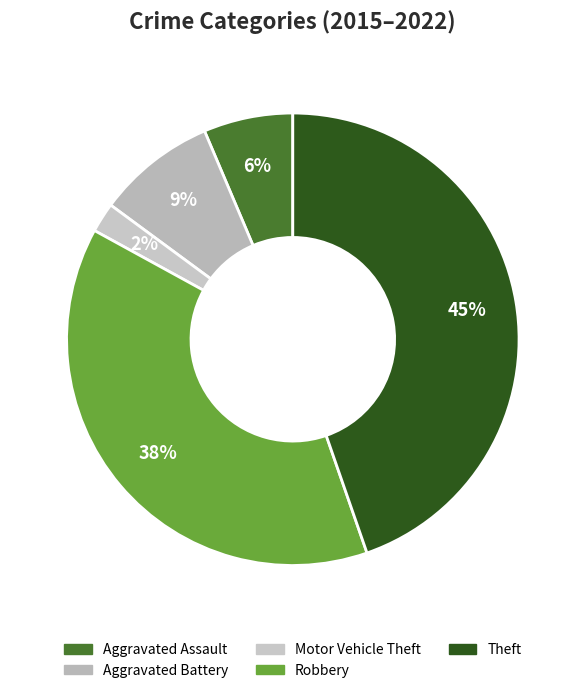

Between Aggravated Battery and Theft, which is larger?

Theft